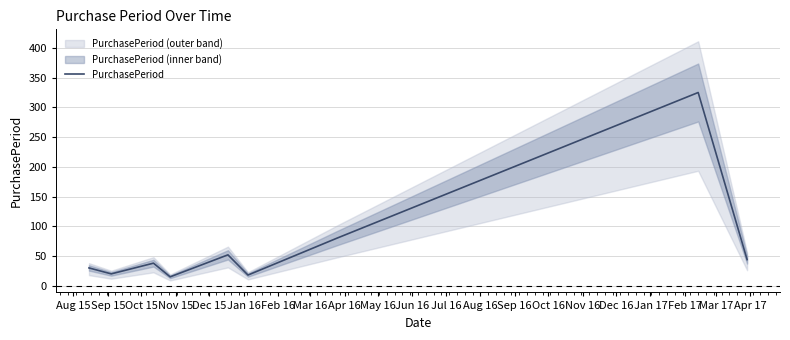

True or false: the data shows 52 at Dec 15.

True